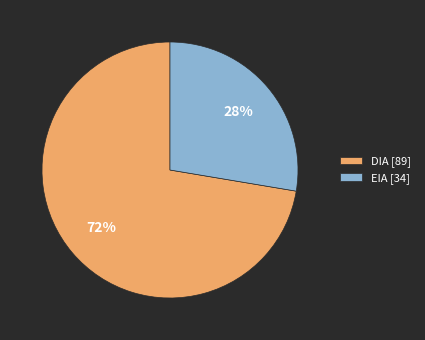

How many segments does this pie chart have?

2